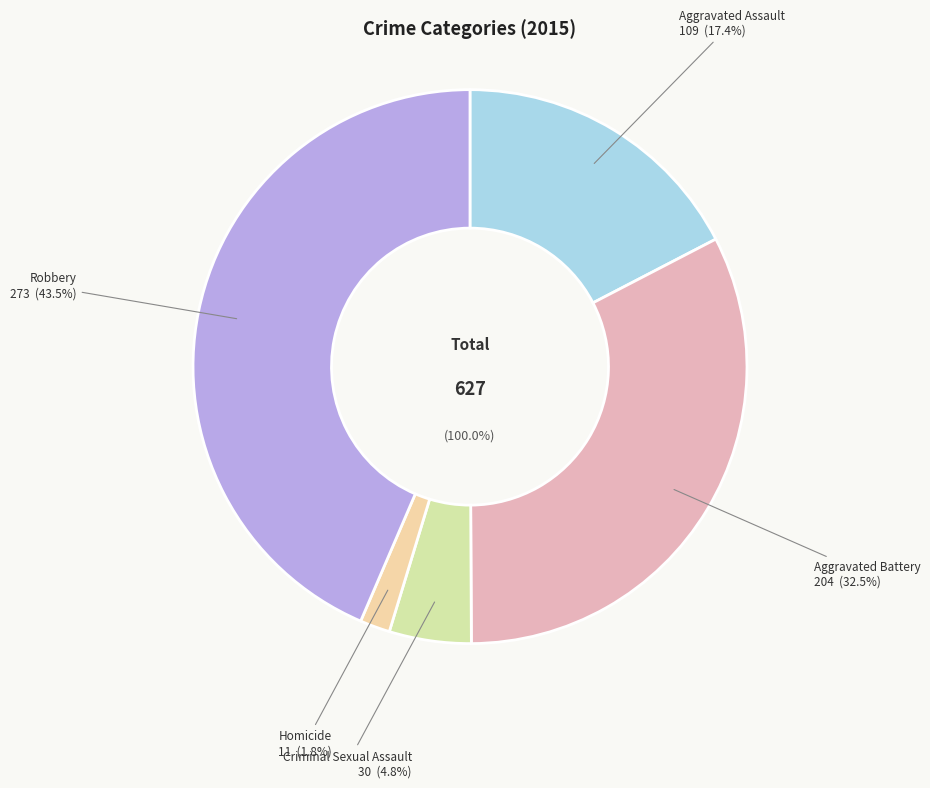

Is it true that Aggravated Assault is 25% of the pie?

False